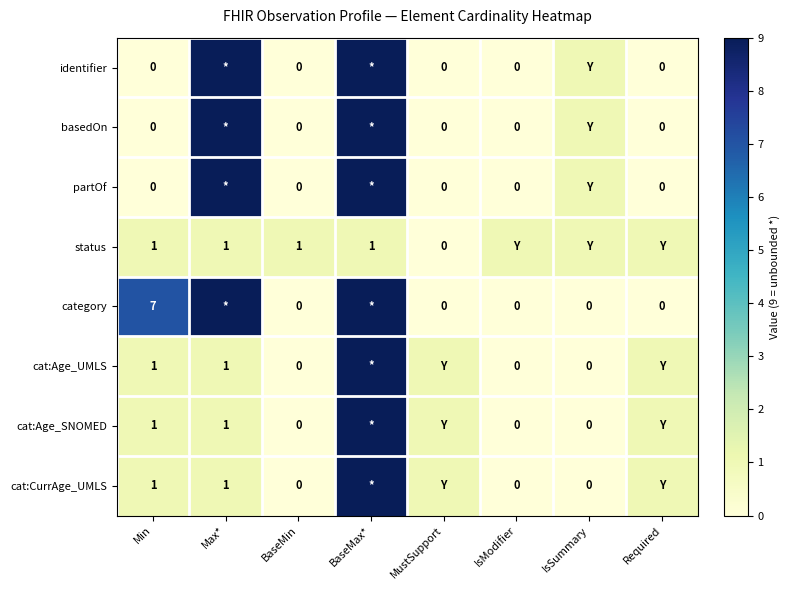

Which category has the lowest value across all series?

Min